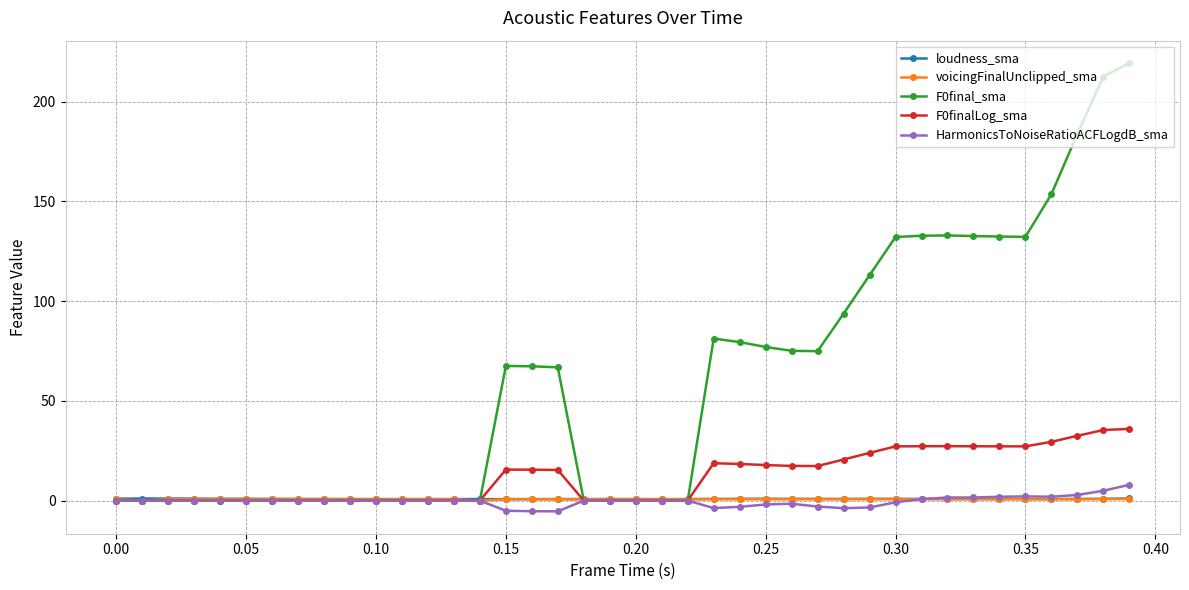

What are all the series names shown in the legend?

loudness_sma, voicingFinalUnclipped_sma, F0final_sma, F0finalLog_sma, HarmonicsToNoiseRatioACFLogdB_sma